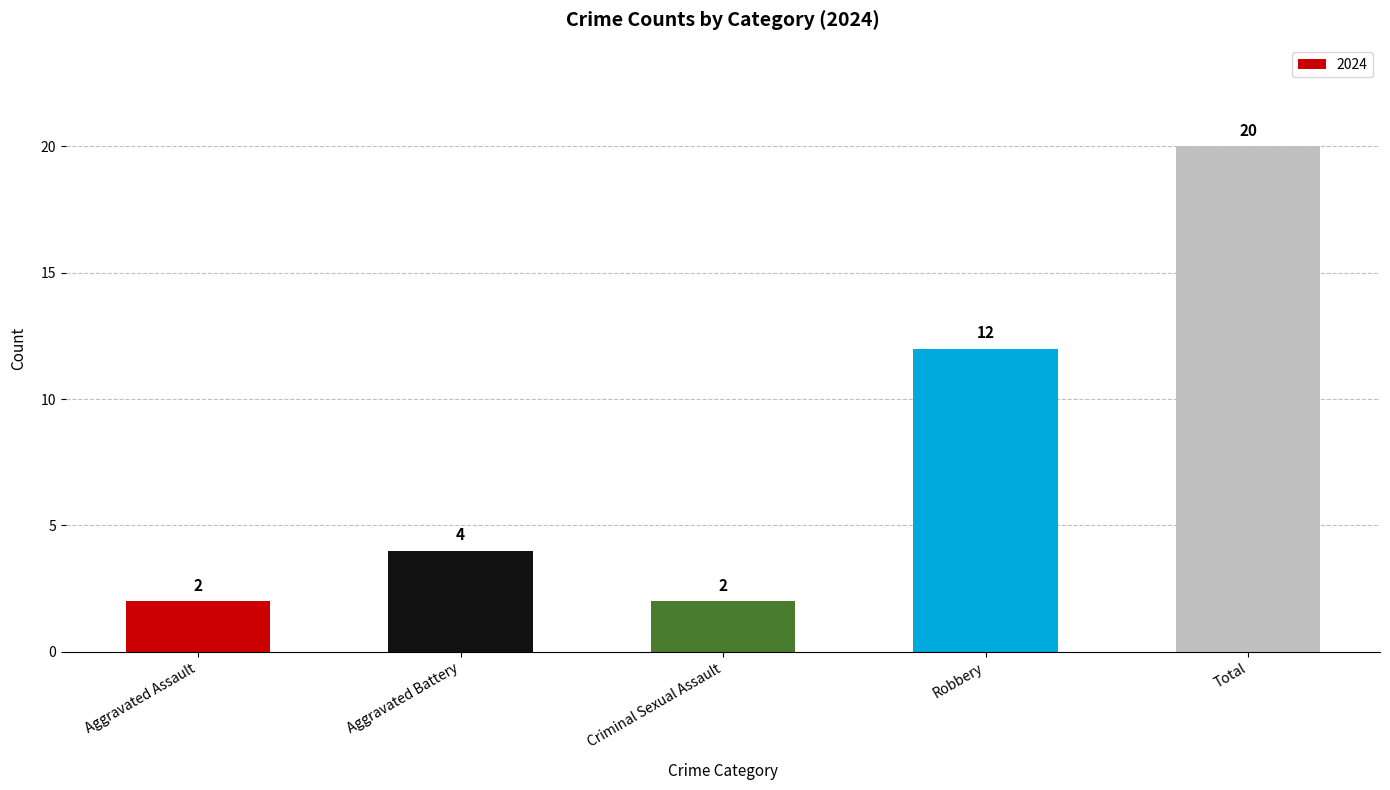

Approximately how many times larger is the value at Criminal Sexual Assault compared to Total?

0.1